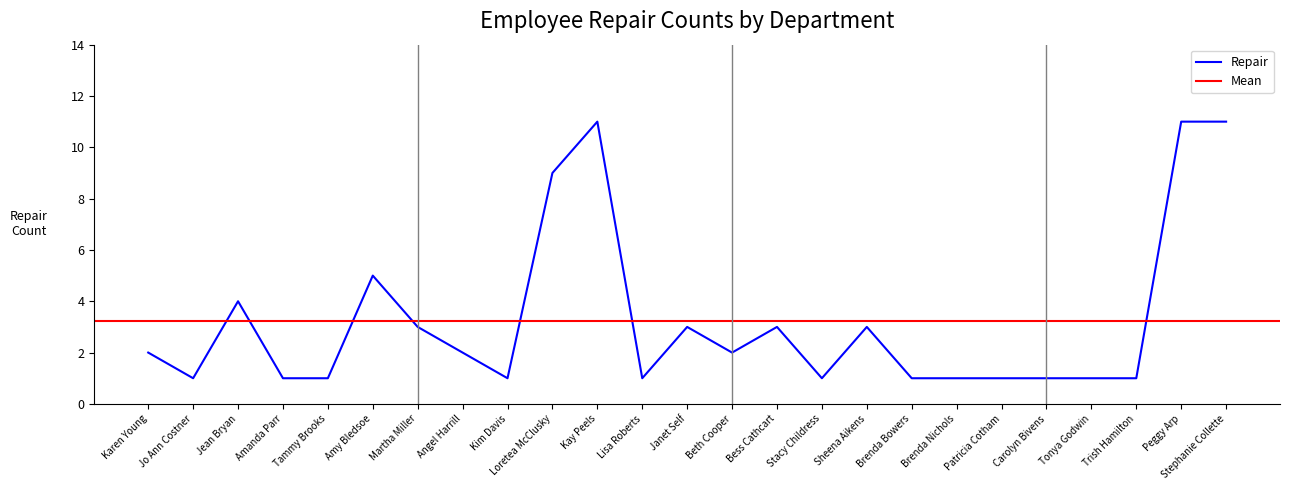

At which category does the chart reach its peak across all series?

Kay Peels